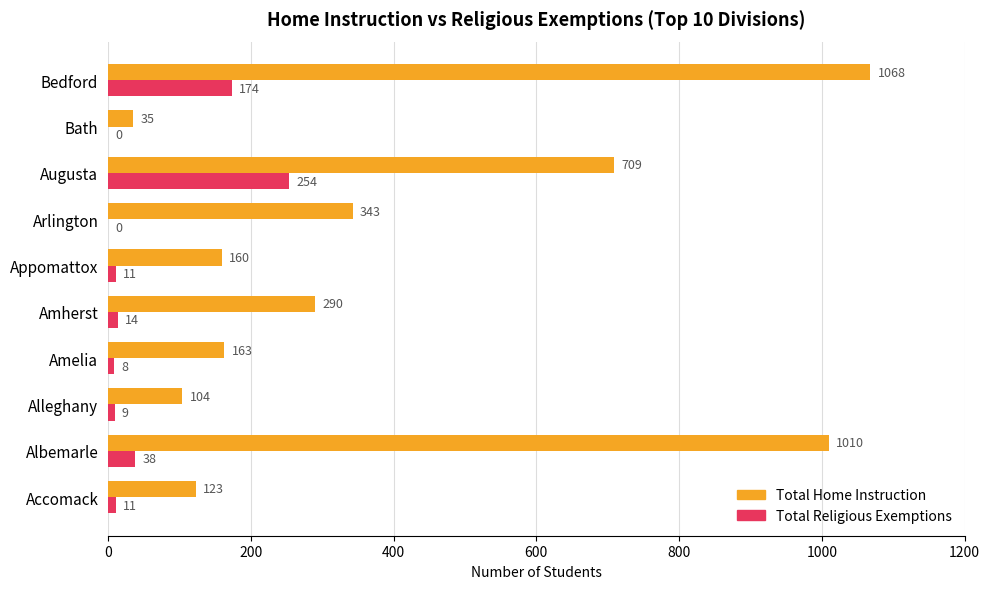

What is the sum of all Total Home Instruction values?

4005